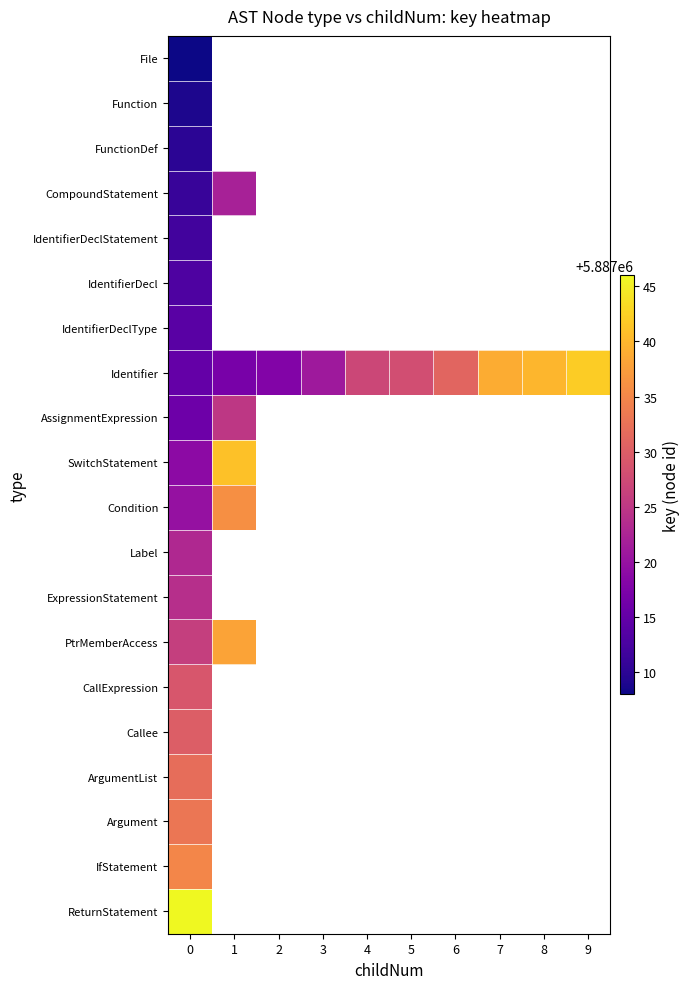

Which has a higher value, 3 or 1?

1